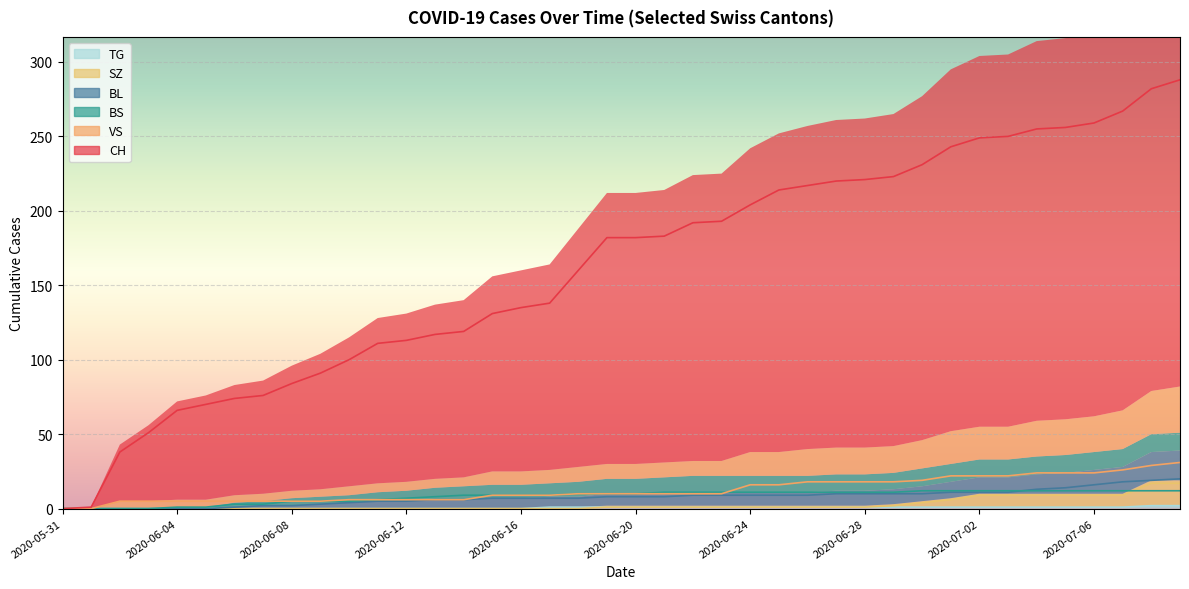

How many data points in TG are less than 1?

17